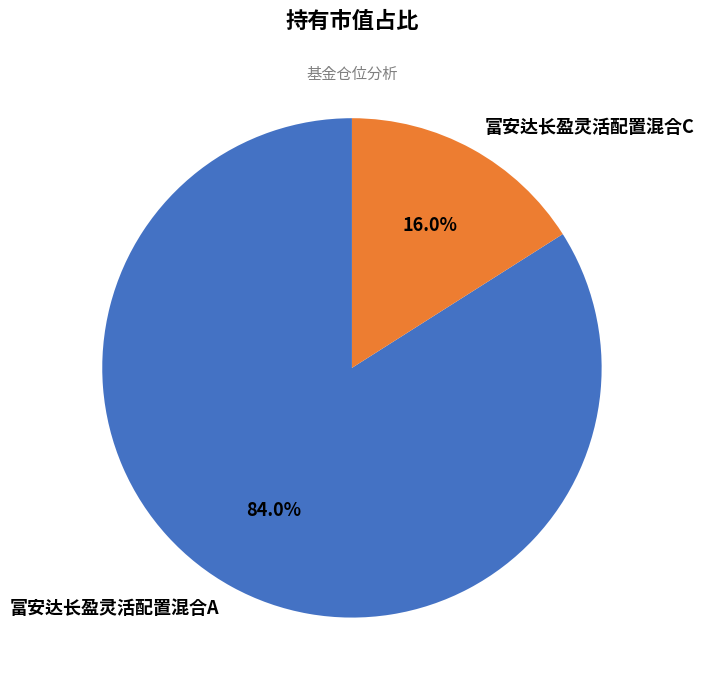

Between 富安达长盈灵活配置混合A and 富安达长盈灵活配置混合C, which is larger?

富安达长盈灵活配置混合A